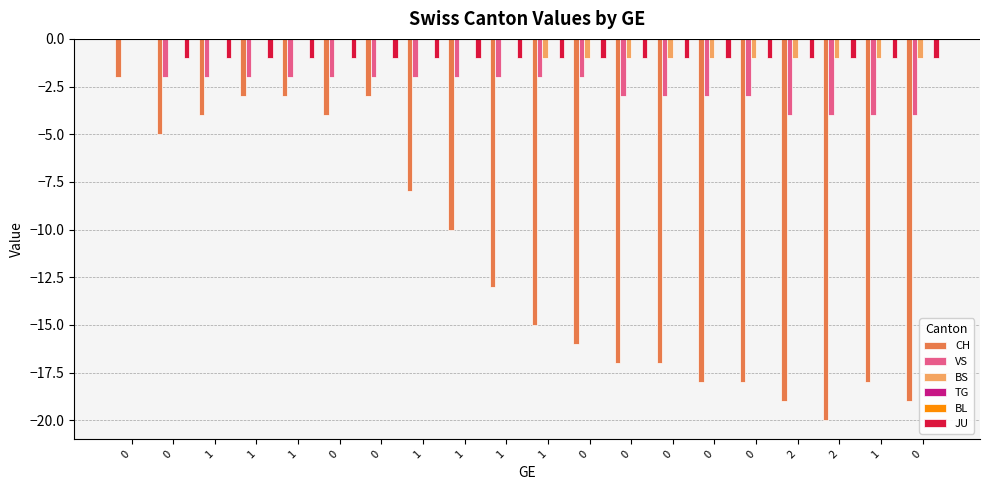

How many bars are there in each group?

6